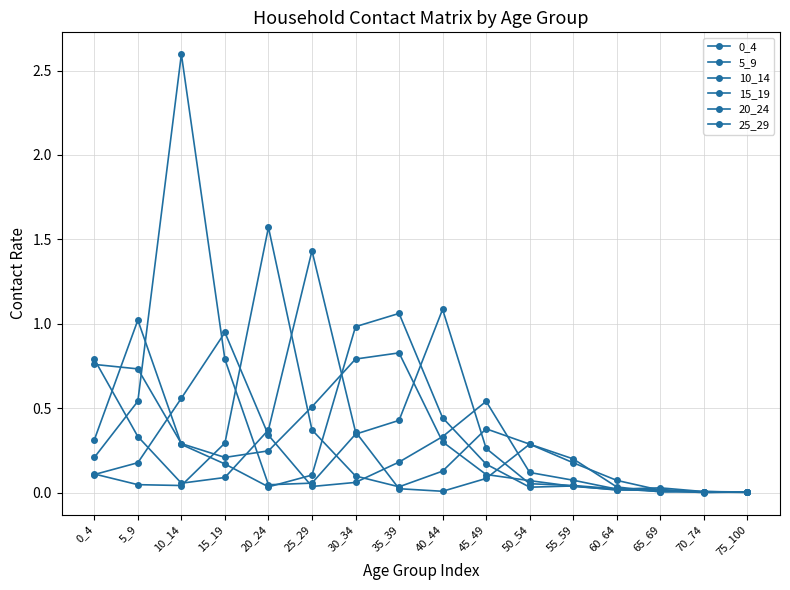

Which category has the lowest value across all series?

70_74